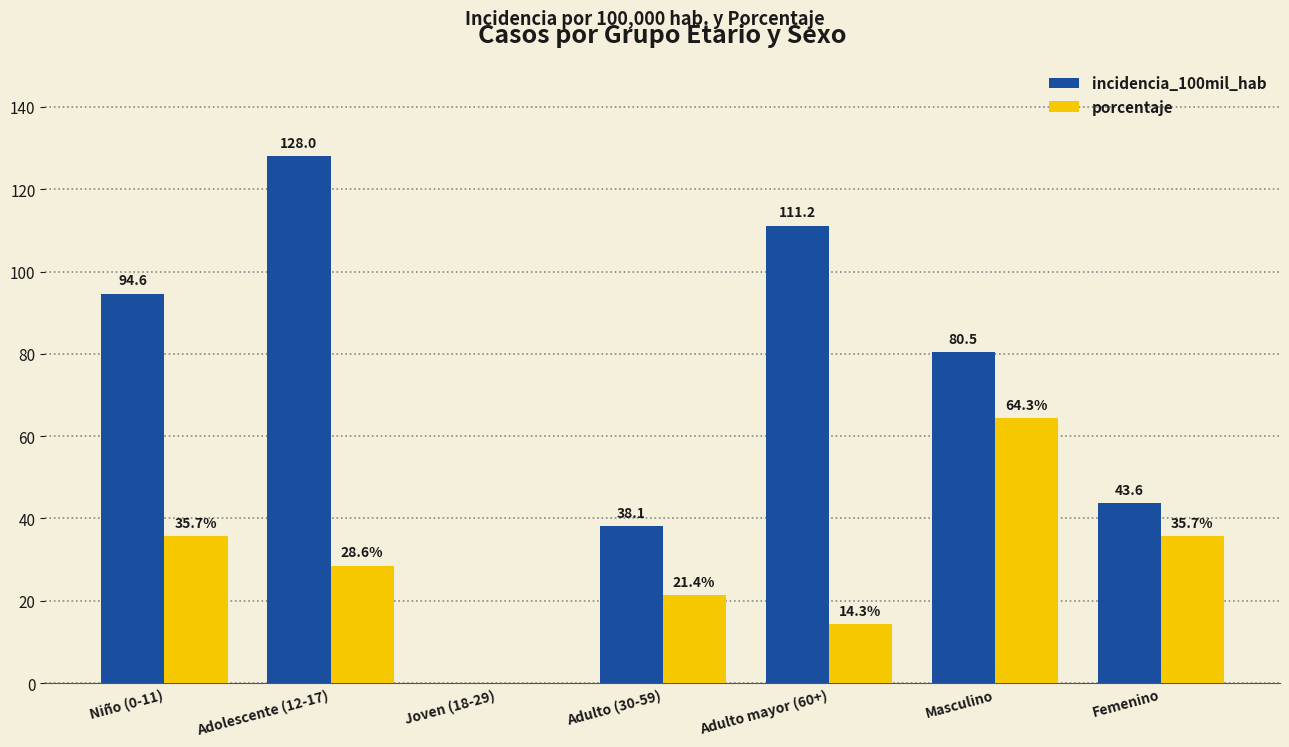

What value does the incidencia_100mil_hab series have at Niño (0-11)?

94.6